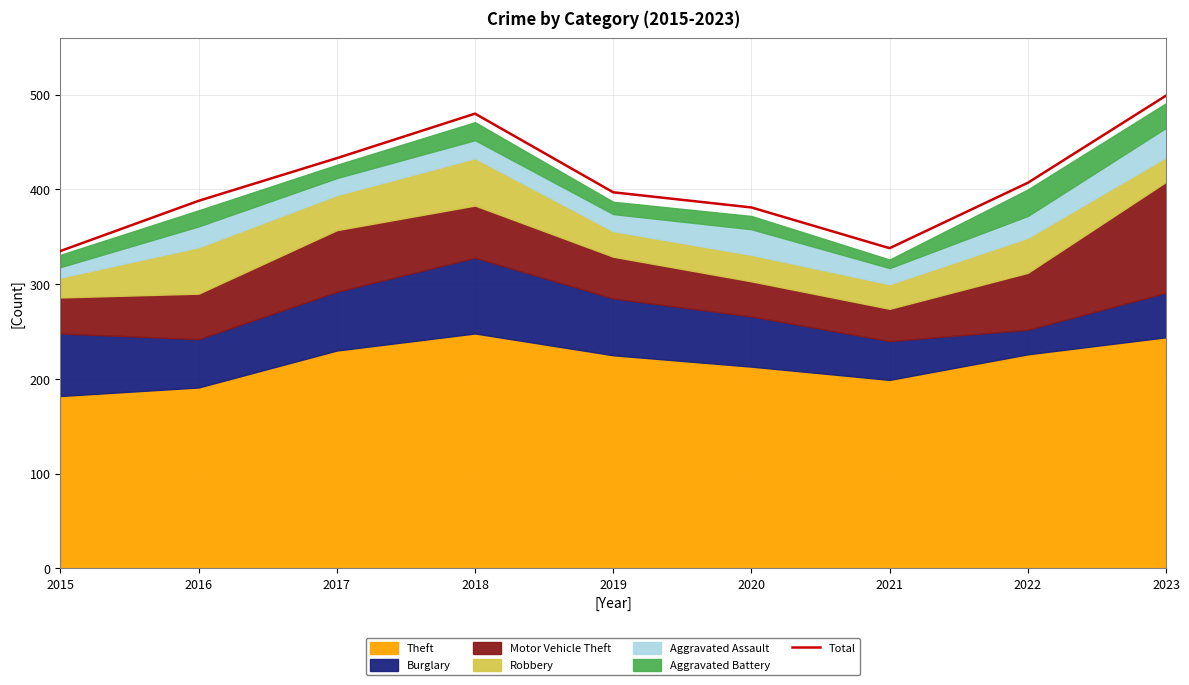

At which category does the chart reach its peak across all series?

2023